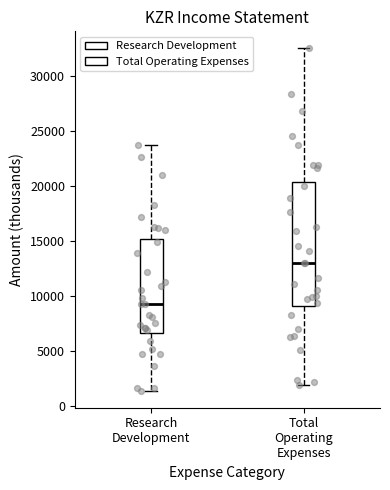

Reading left to right, transcribe this box plot: for each box, give where its median line is, the range the box spans, and where its two whiskers end, as read against the y-axis. The values are not printed on the chart, so give them approximately, as read against the axis.

Research Development: median 9500, box 6500 to 15000, whiskers 1500 to 23500
Total Operating Expenses: median 13000, box 9000 to 20500, whiskers 2000 to 32500